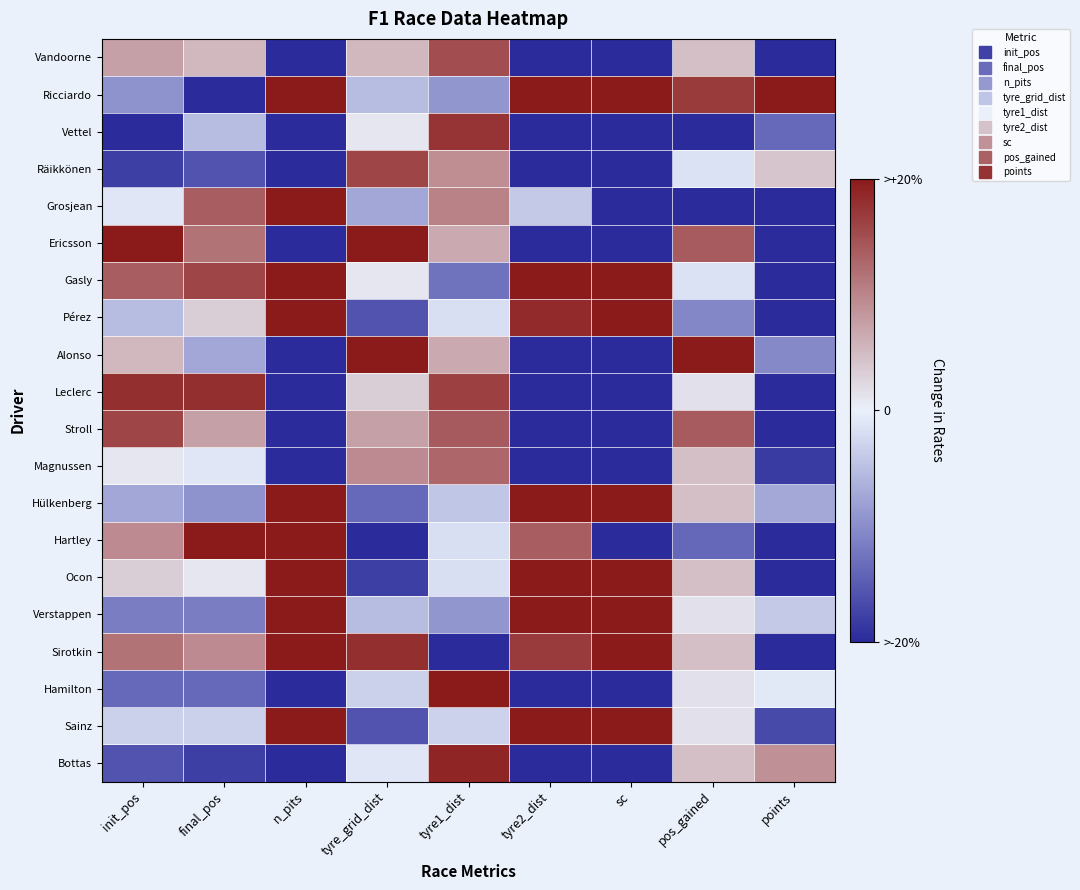

Which has a higher value, tyre1_dist or tyre_grid_dist?

tyre1_dist